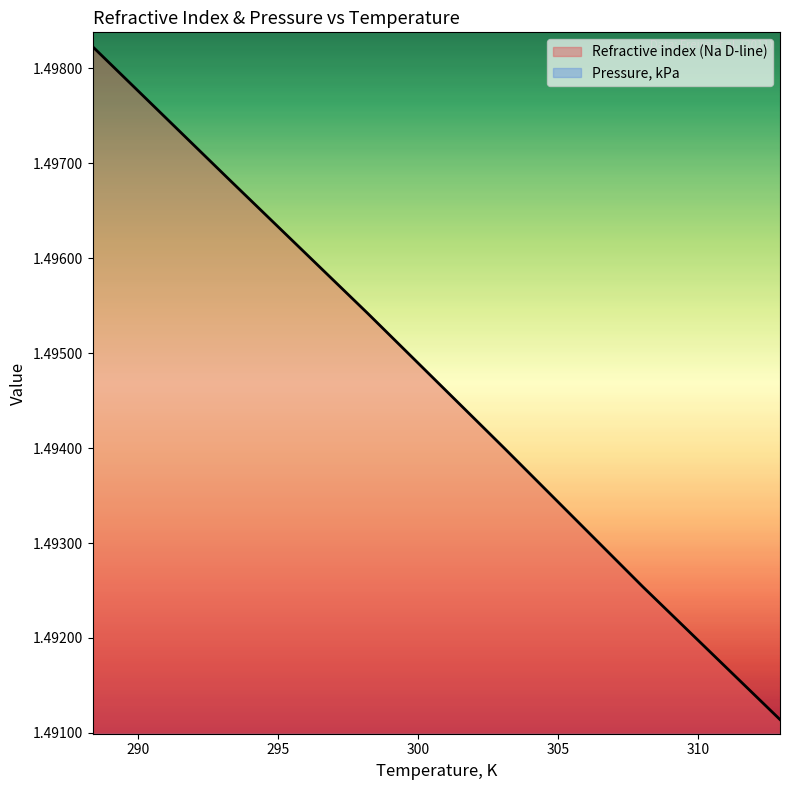

What is the average value?

1.5